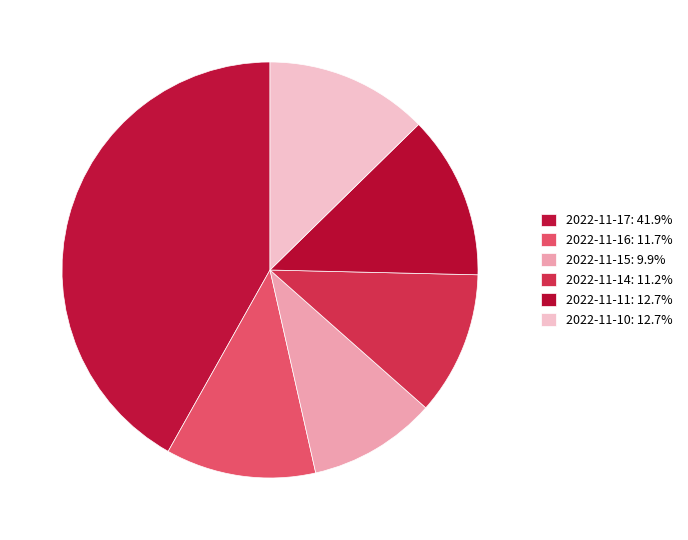

What is the smallest slice in the pie chart?

2022-11-15